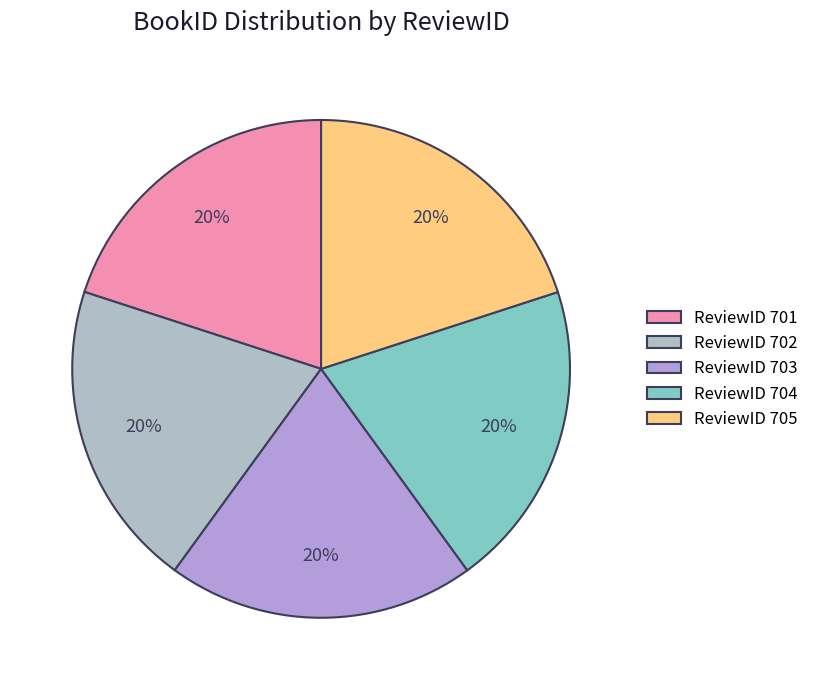

Count the number of slices in the pie.

5